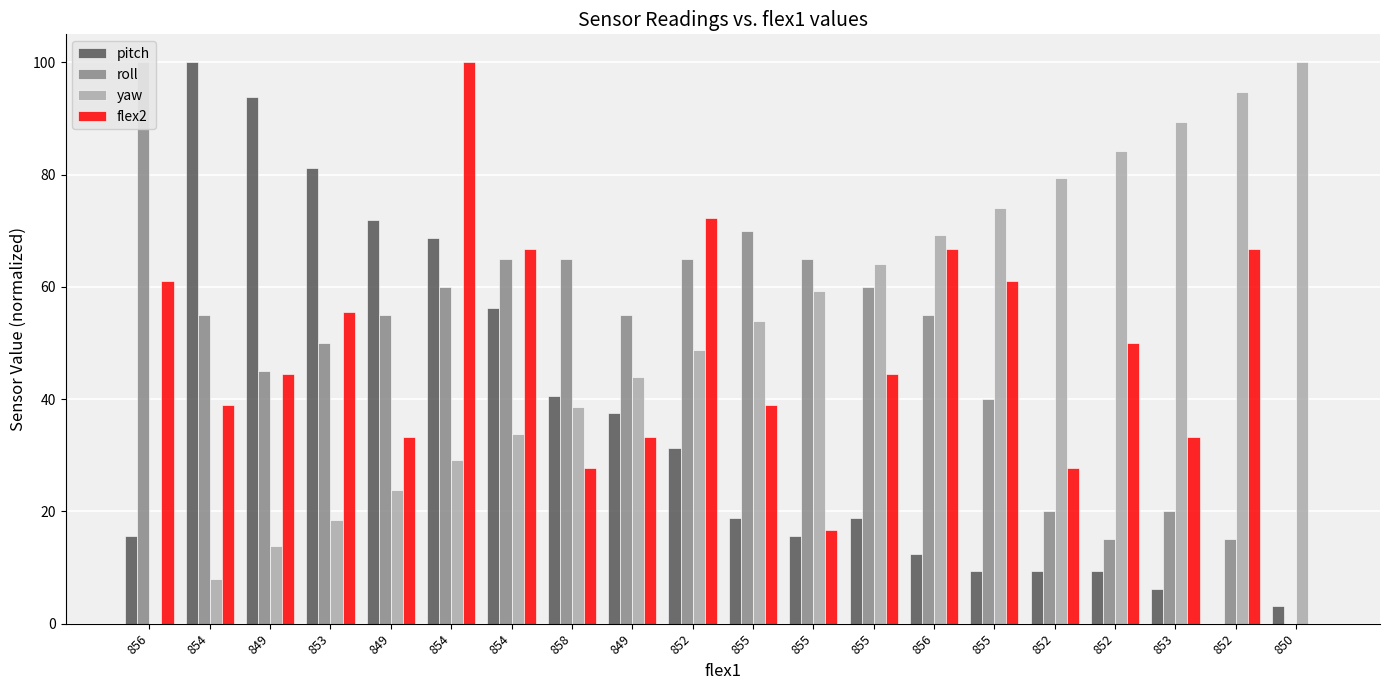

At which label is yaw closest to 50?

852